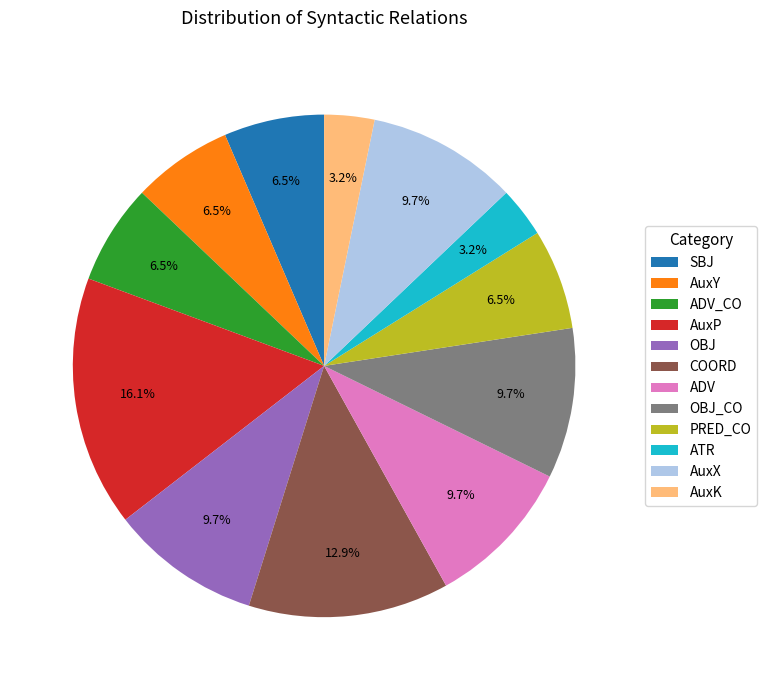

Does AuxK represent more than half of the total?

No